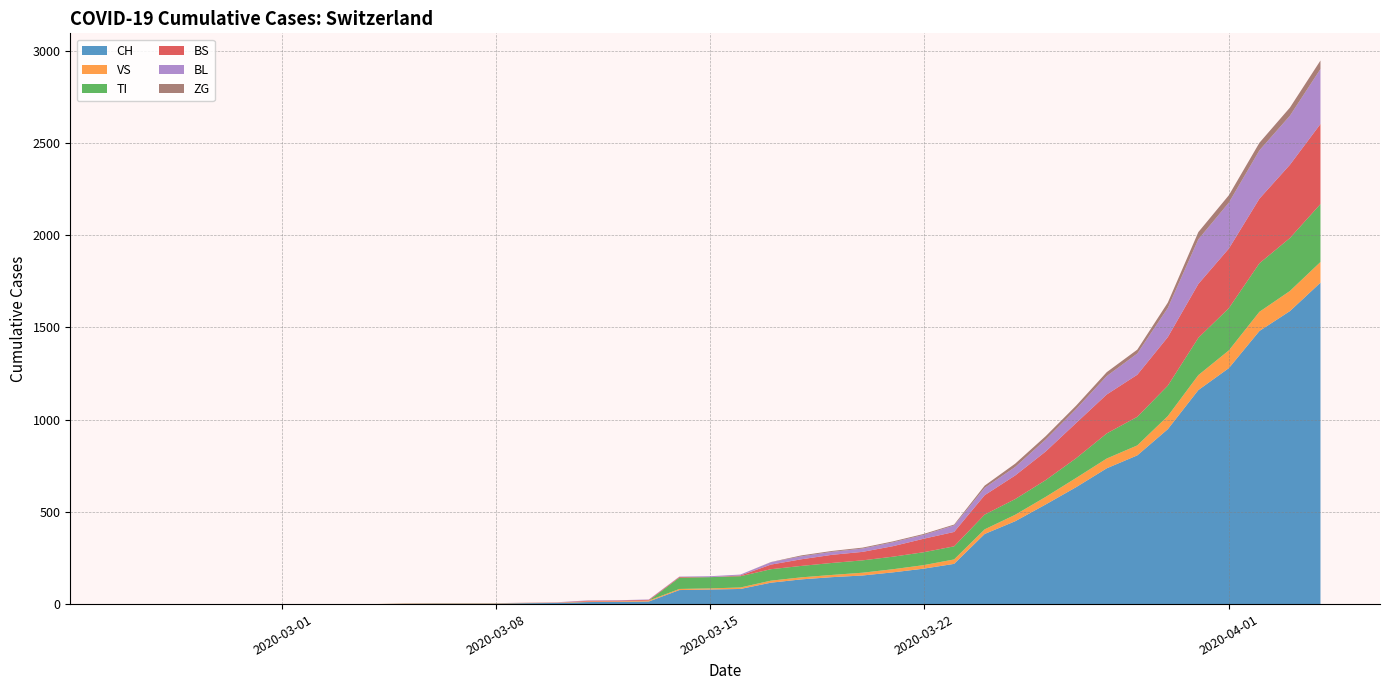

Reading left to right, list all the values displayed in this chart.

CH: 0	0	0	0	0	0	0	0	0	2	3	3	3	5	6	11	12	14	76	79	82	116	134	146	155	172	192	218	380	449	540	634	736	806	948	1160	1279	1480	1588	1742
VS: 0	0	0	0	0	0	0	0	0	2	2	2	2	2	2	3	3	5	6	6	8	11	11	12	15	17	19	24	25	35	41	50	53	54	71	81	96	104	109	112
TI: 0	0	0	0	0	0	0	0	0	0	0	0	0	0	0	0	0	0	61	61	61	62	62	65	67	68	70	71	80	85	91	107	136	155	165	202	229	263	287	314
BS: 0	0	0	0	0	0	0	0	0	0	0	0	0	0	0	4	4	4	4	0	4	25	36	44	46	57	73	78	105	128	155	191	211	228	263	292	323	350	397	434
BL: 0	0	0	0	0	0	0	0	0	0	0	0	0	1	2	2	2	2	2	5	5	13	16	16	18	21	21	35	40	46	65	76	100	115	158	242	249	262	266	298
ZG: 0	0	0	0	0	0	0	0	0	0	0	0	0	0	0	0	0	0	0	0	0	1	5	5	5	5	5	5	12	18	18	18	21	21	29	39	40	41	44	46